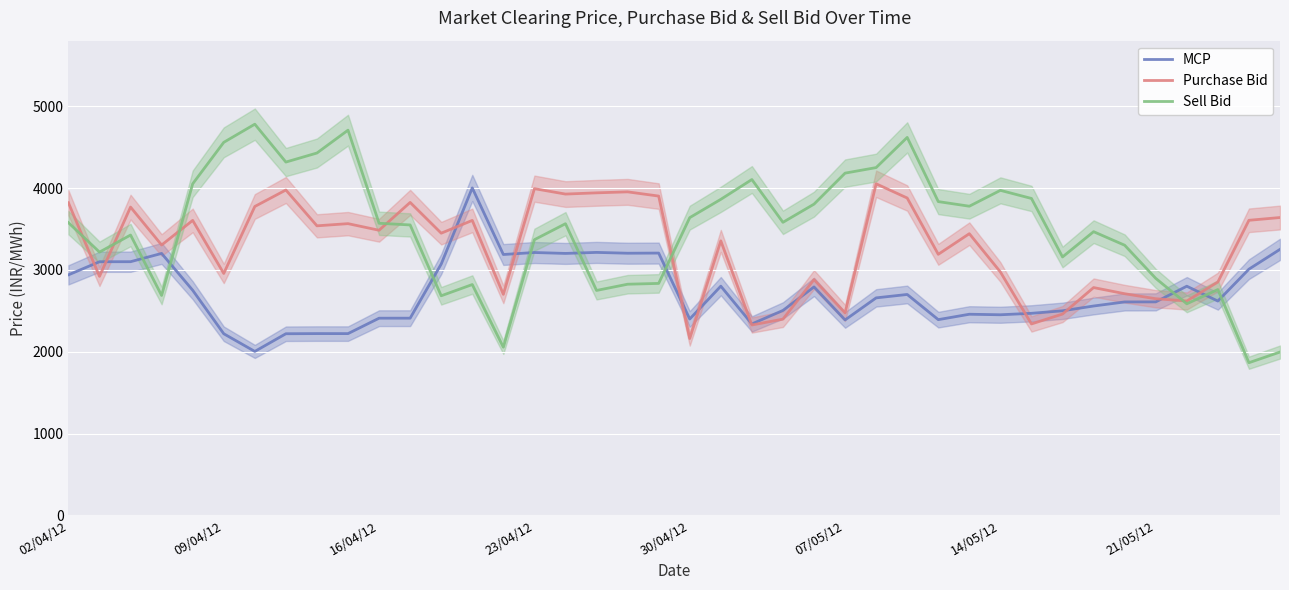

Read the Sell Bid value at 21/05/12.

2896.3